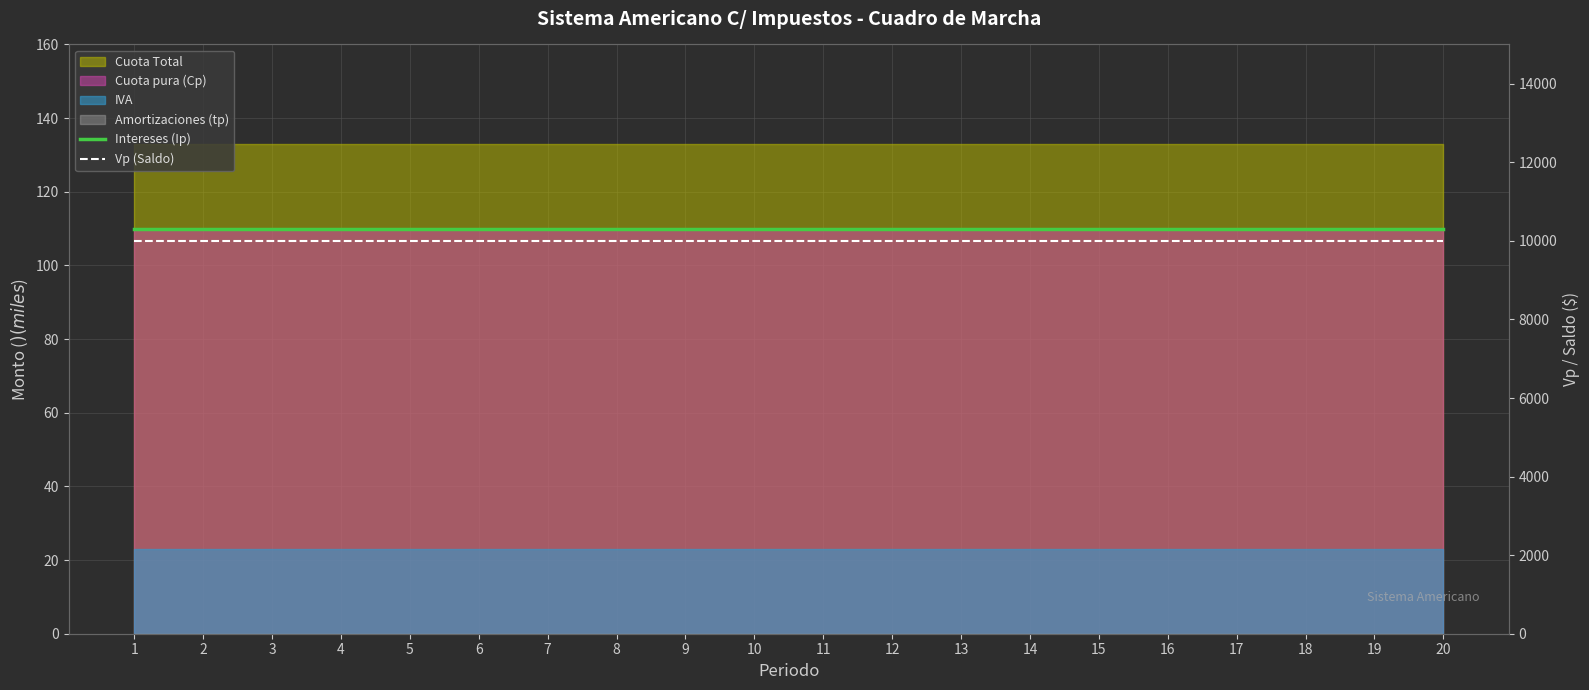

True or false: Intereses (Ip) and Vp (Saldo) intersect in this chart.

False